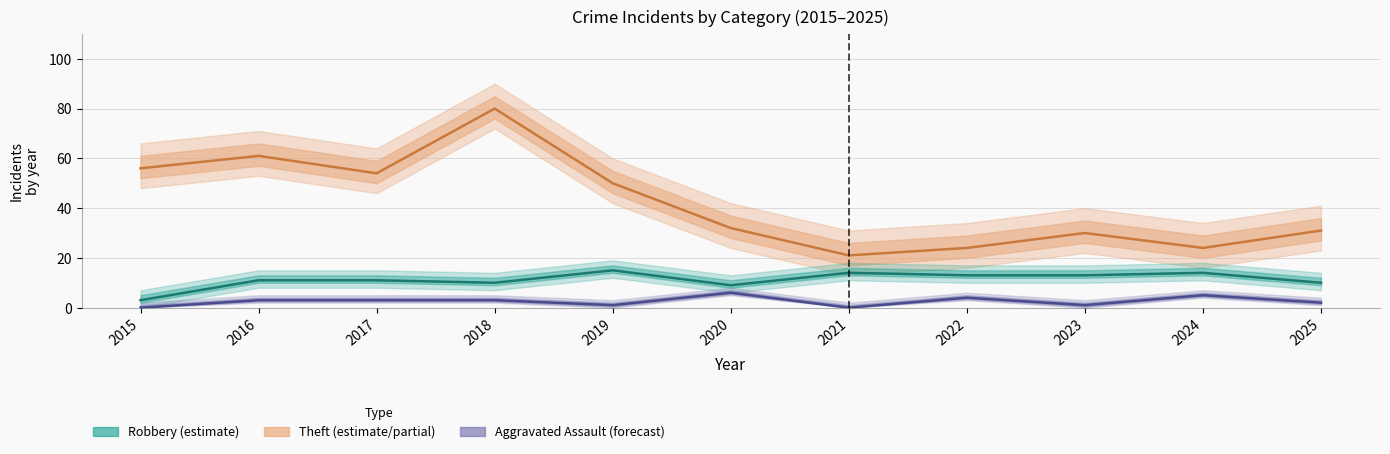

Rank the categories by Aggravated Assault value from lowest to highest.

2015, 2021, 2019, 2023, 2025, 2016, 2017, 2018, 2022, 2024, 2020